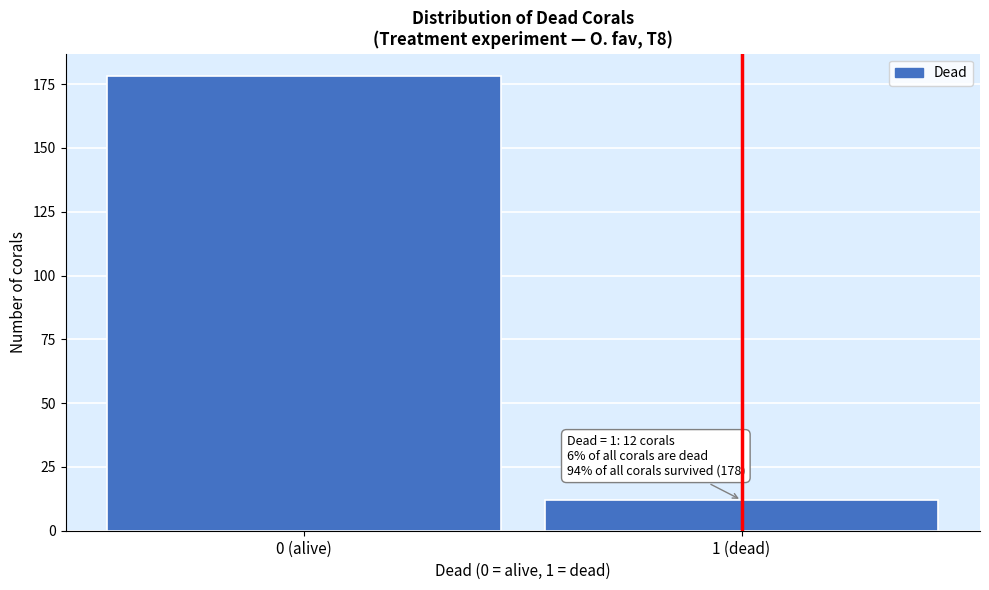

Reading right to left, transcribe all the data shown in this chart.

1 (dead)=12	0 (alive)=178